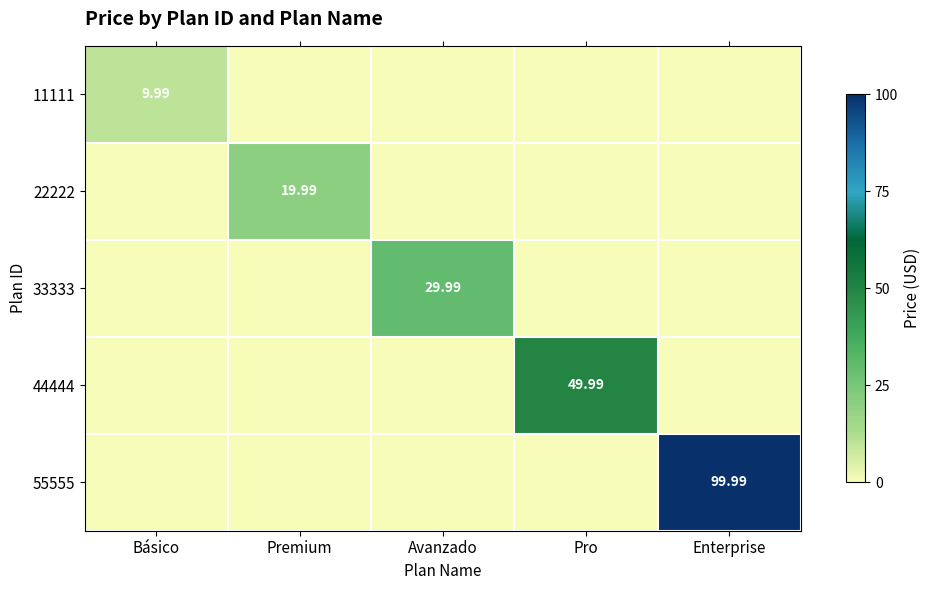

True or false: 55555 has a value of 0.0 at Avanzado.

True